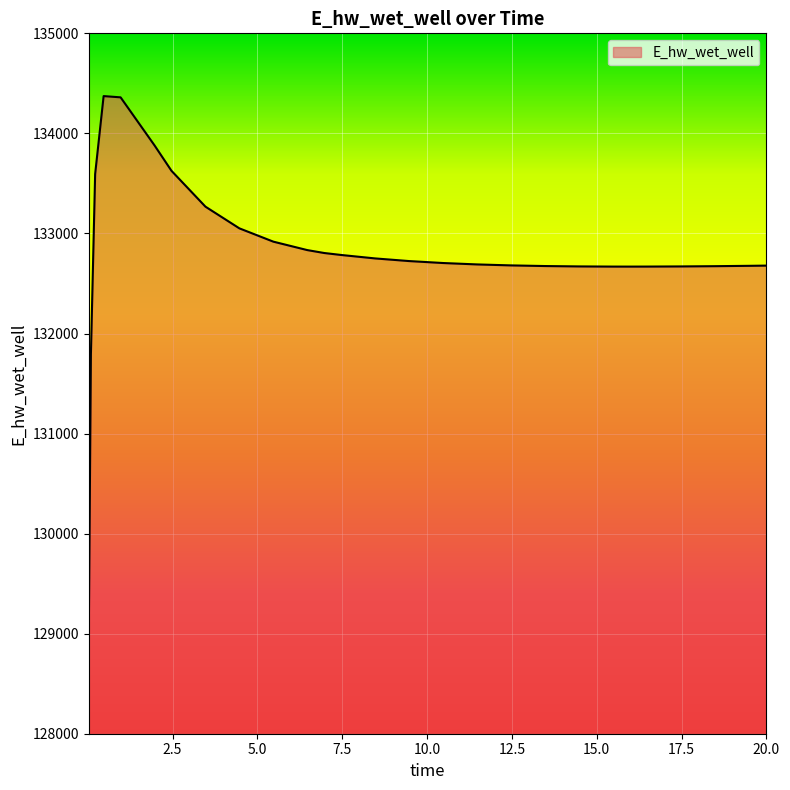

What is the difference between the maximum and minimum values?

5397.3